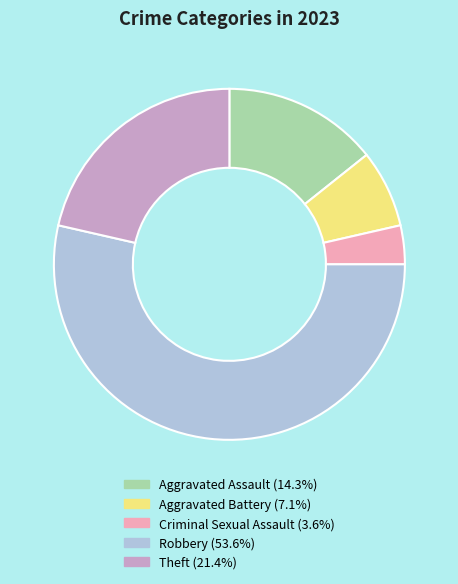

Which category accounts for the majority?

Robbery